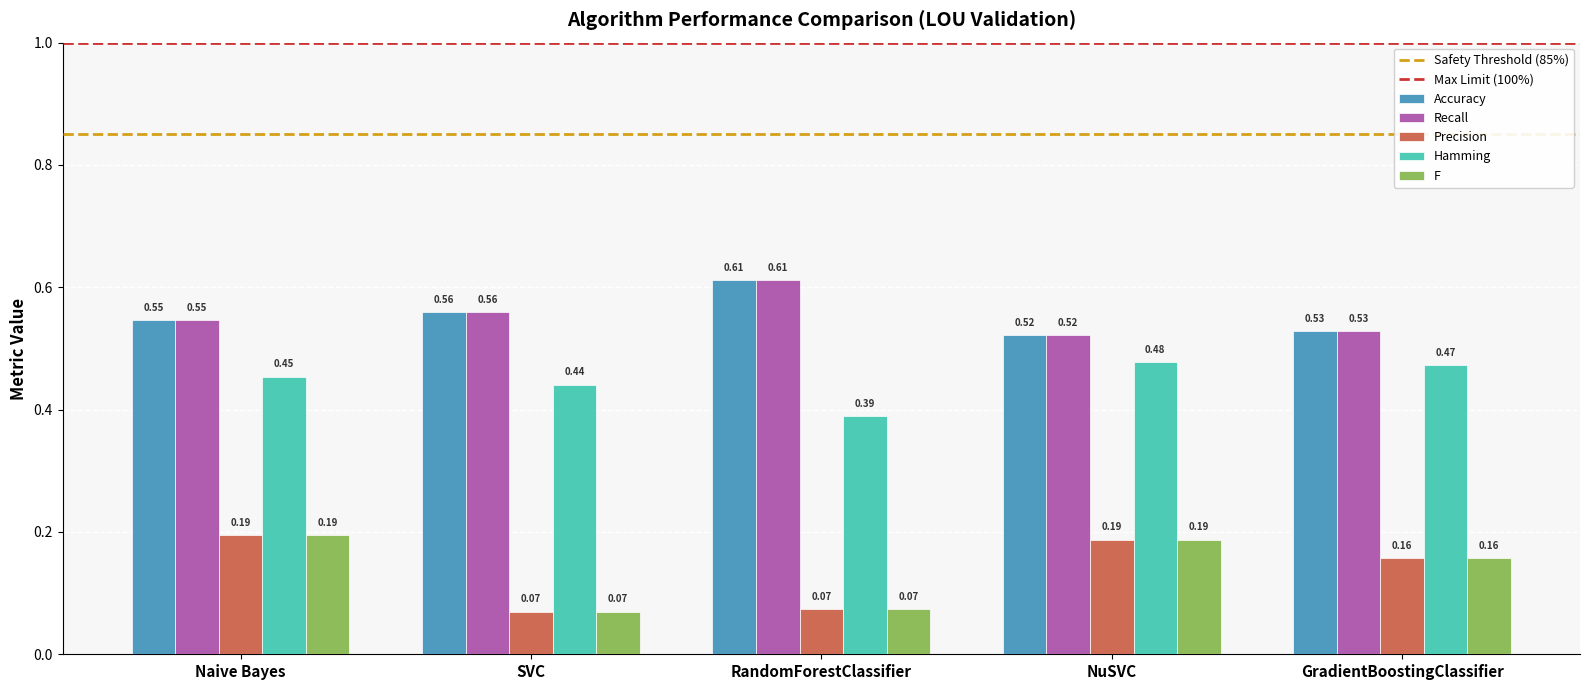

Which label corresponds to the largest value in the chart?

RandomForestClassifier